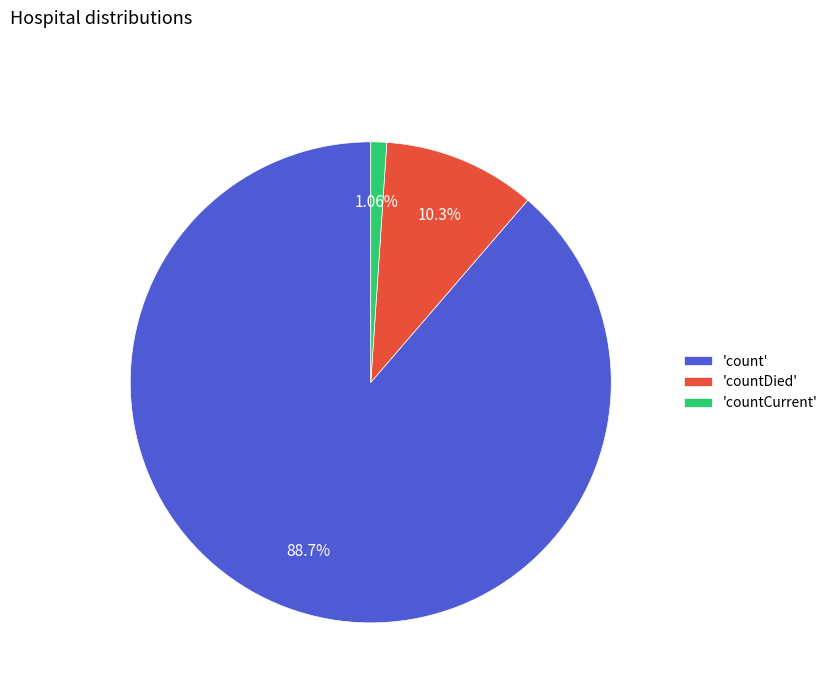

Which slice is the largest?

'count'